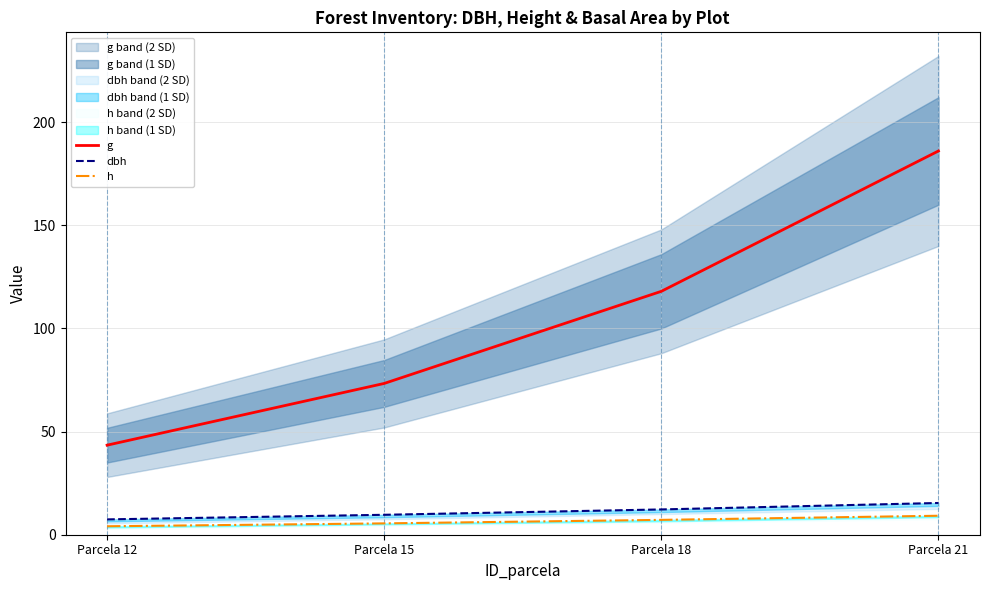

The value of g at Parcela 18 is 199.9. True or false?

False